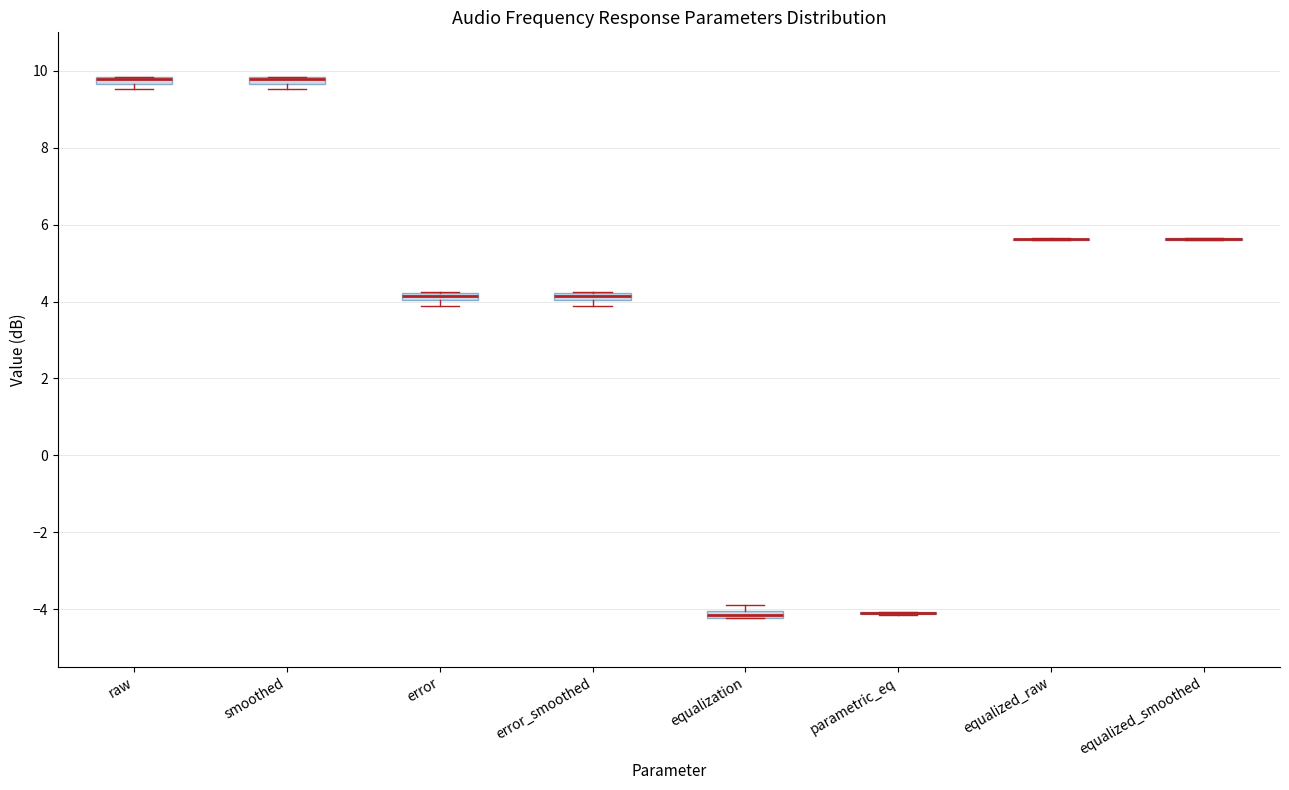

Where is the upper edge of the box for smoothed on the y-axis? The values are not printed on the chart, so give them approximately, as read against the axis.

9.8